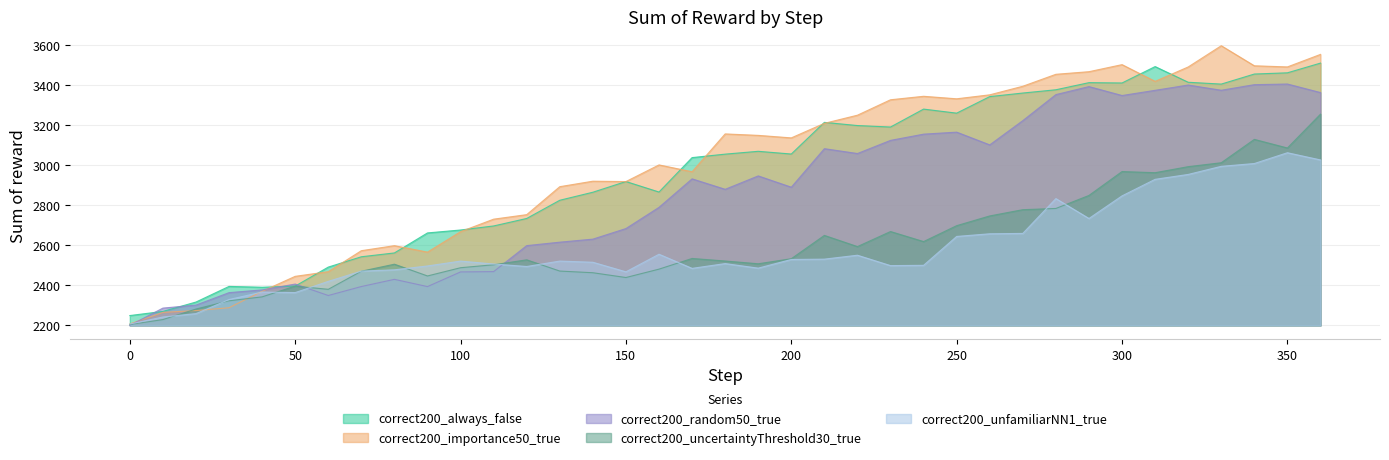

List the series in order of their peak value, highest first.

correct200_importance50_true, correct200_always_false, correct200_random50_true, correct200_uncertaintyThreshold30_true, correct200_unfamiliarNN1_true